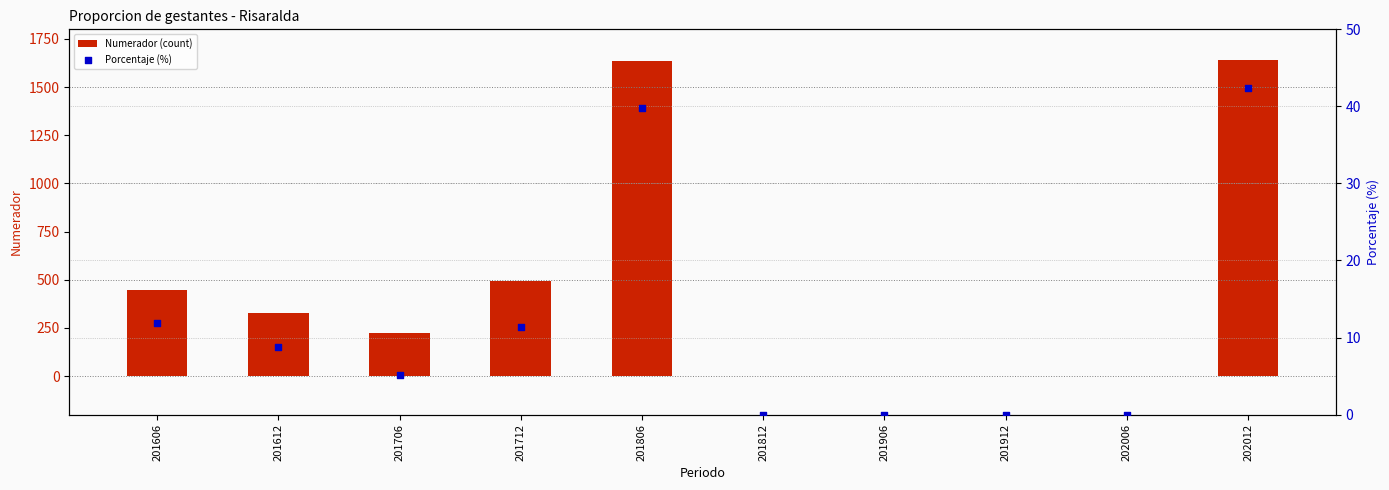

Which series has the widest spread of Y values?

Numerador (count)